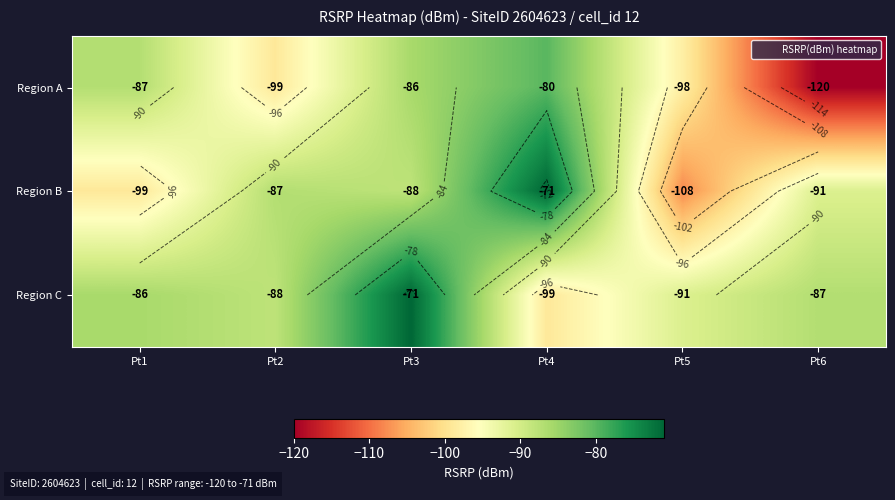

What is the greatest value displayed?

-71